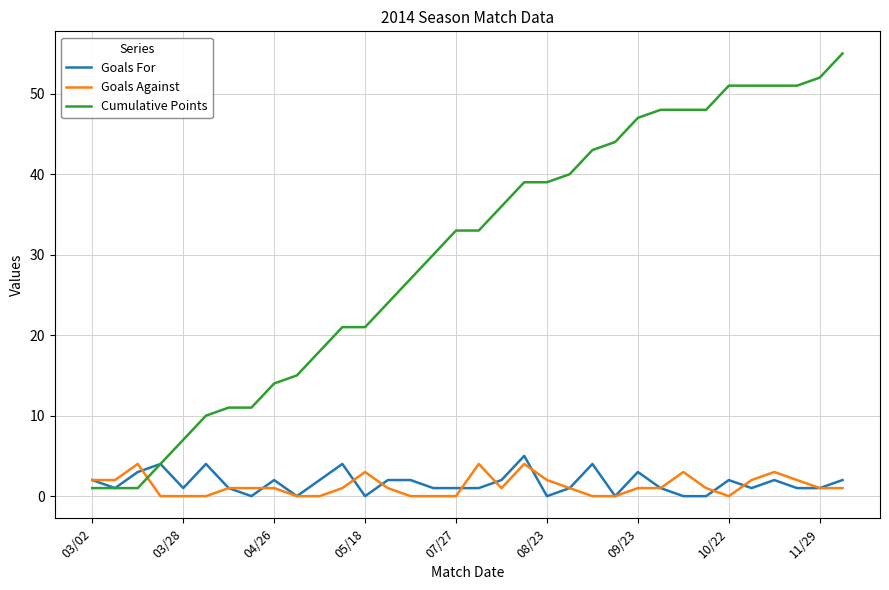

Which series has the largest total across all categories?

Cumulative Points